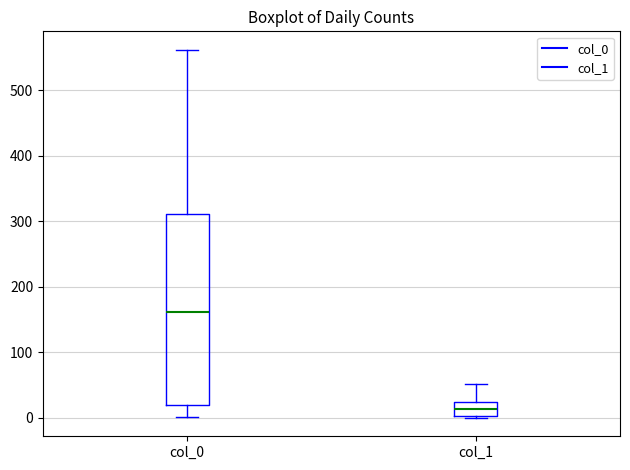

Where does the median line of the box for col_1 sit on the y-axis? The values are not printed on the chart, so give them approximately, as read against the axis.

10